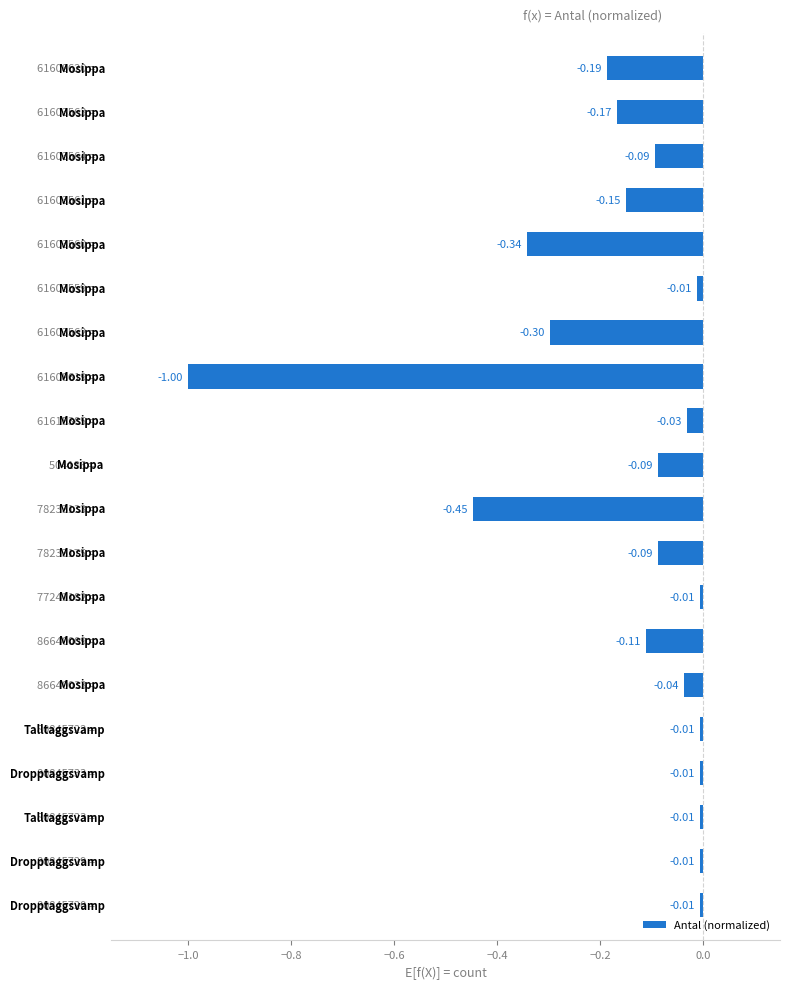

What is the difference between the maximum and minimum values?

1.0